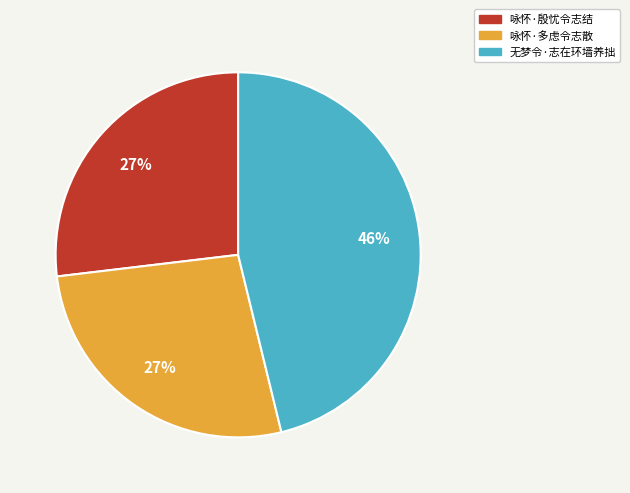

How many slices are in this pie chart?

3